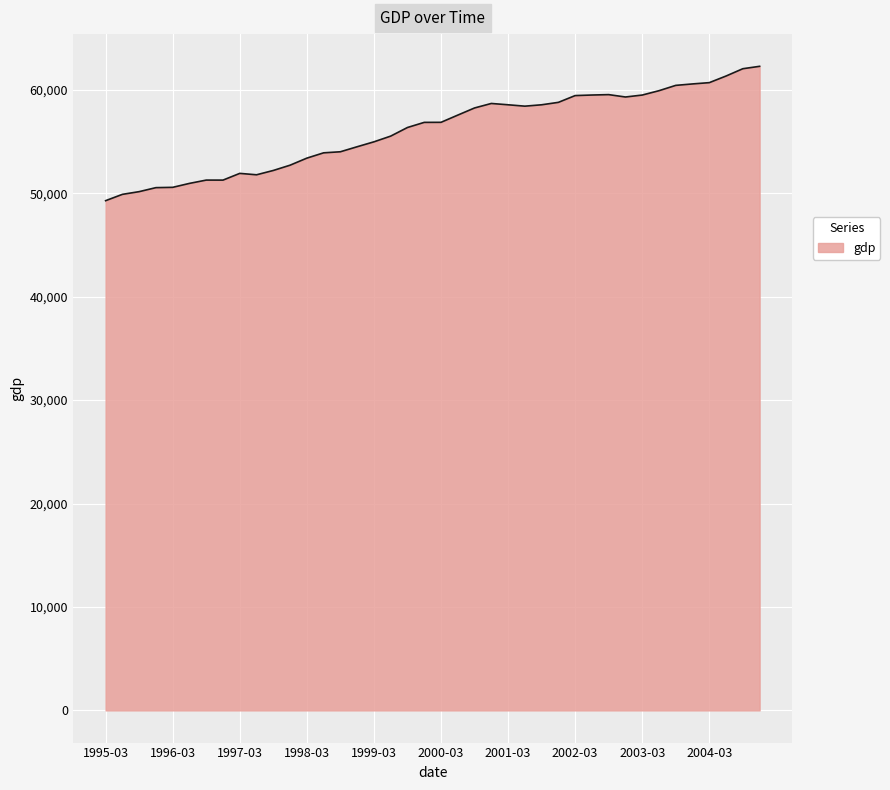

What is the minimum value shown in the chart?

49285.0